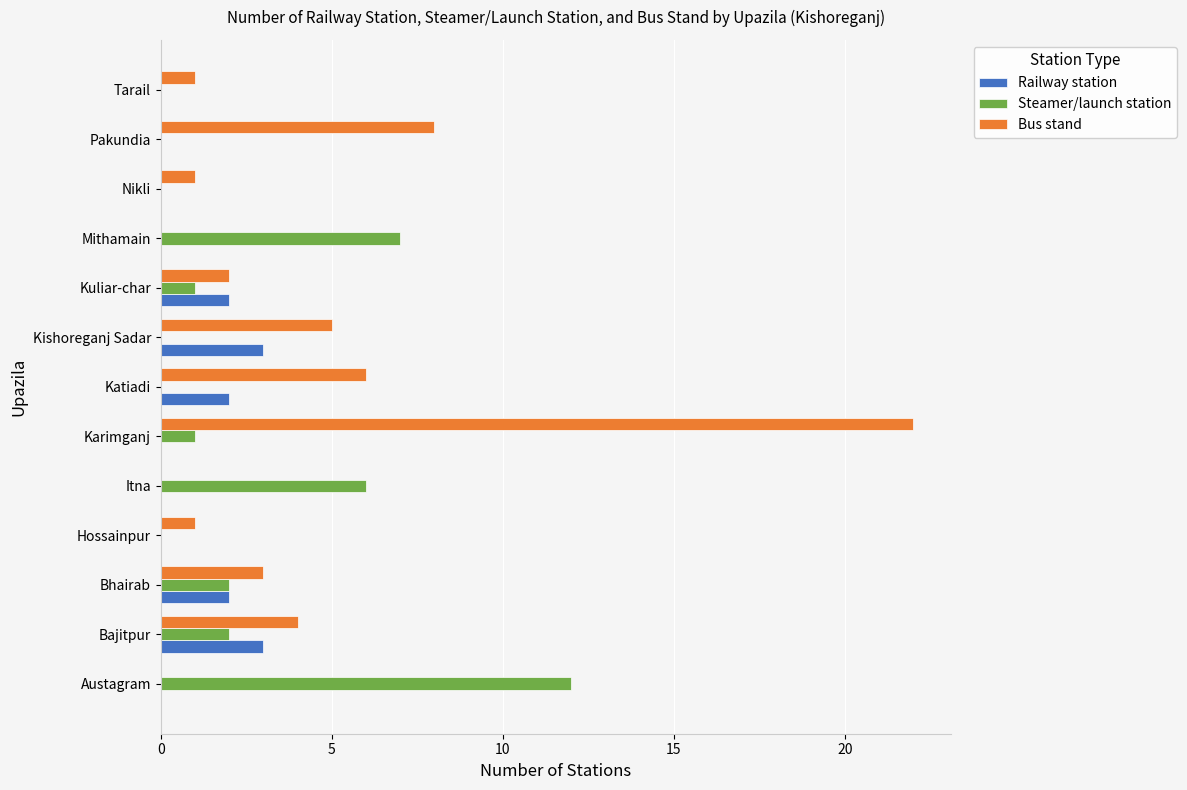

What is the sum of all Bus stand values?

53